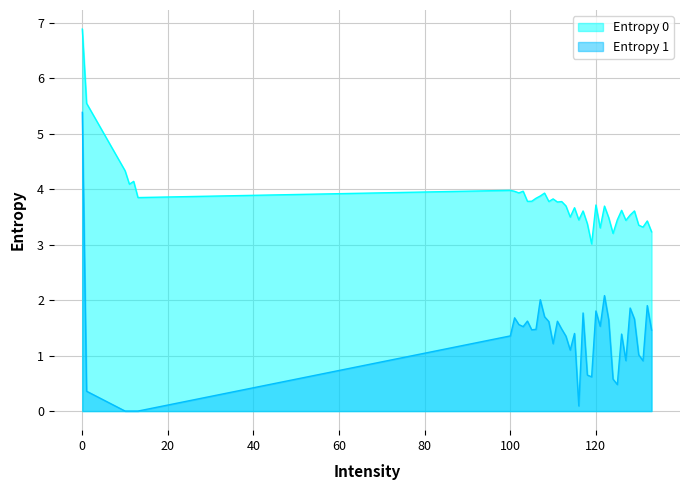

Reading left to right, what are all the values shown in this chart?

Entropy 0: 0=6.9	1=5.6	10=4.3	11=4.1	12=4.1	13=3.9	100=4.0	101=4.0	102=3.9	103=4.0	104=3.8	105=3.8	106=3.8	107=3.9	108=3.9	109=3.8	110=3.8	111=3.8	112=3.8	113=3.7	114=3.5	115=3.7	116=3.4	117=3.6	118=3.4	119=3.0	120=3.7	121=3.3	122=3.7	123=3.5	124=3.2	125=3.4	126=3.6	127=3.4	128=3.5	129=3.6	130=3.4	131=3.3	132=3.4	133=3.2
Entropy 1: 0=5.4	1=0.4	10=0.0	11=0.0	12=0.0	13=0.0	100=1.4	101=1.7	102=1.6	103=1.5	104=1.6	105=1.5	106=1.5	107=2.0	108=1.7	109=1.6	110=1.2	111=1.6	112=1.5	113=1.4	114=1.1	115=1.4	116=0.1	117=1.8	118=0.6	119=0.6	120=1.8	121=1.5	122=2.1	123=1.6	124=0.6	125=0.5	126=1.4	127=0.9	128=1.9	129=1.7	130=1.0	131=0.9	132=1.9	133=1.5